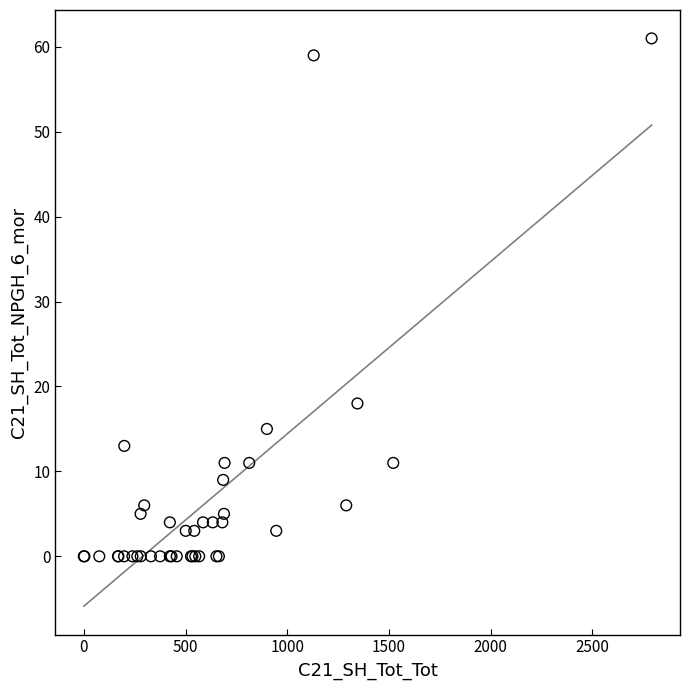

What Y value in the scatter plot is closest to 30?

18